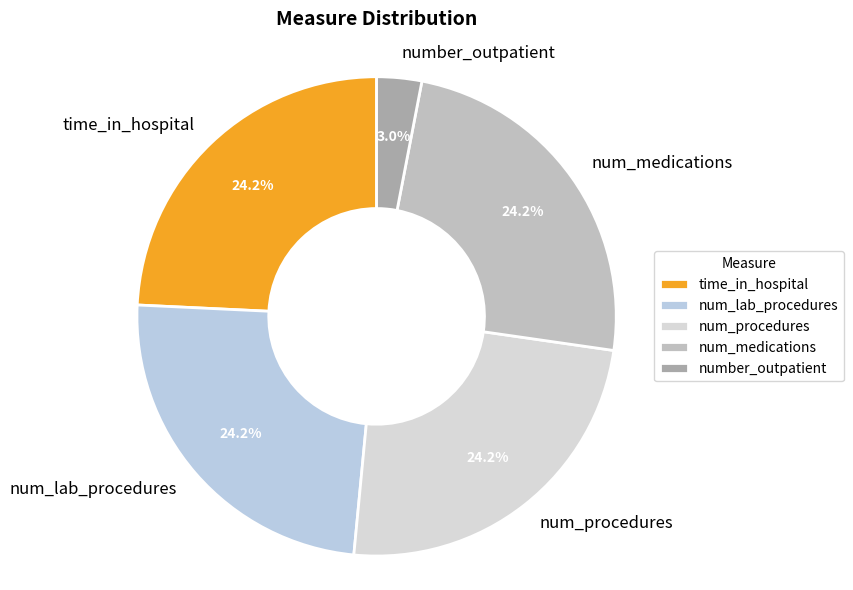

What is the smallest slice in the pie chart?

number_outpatient